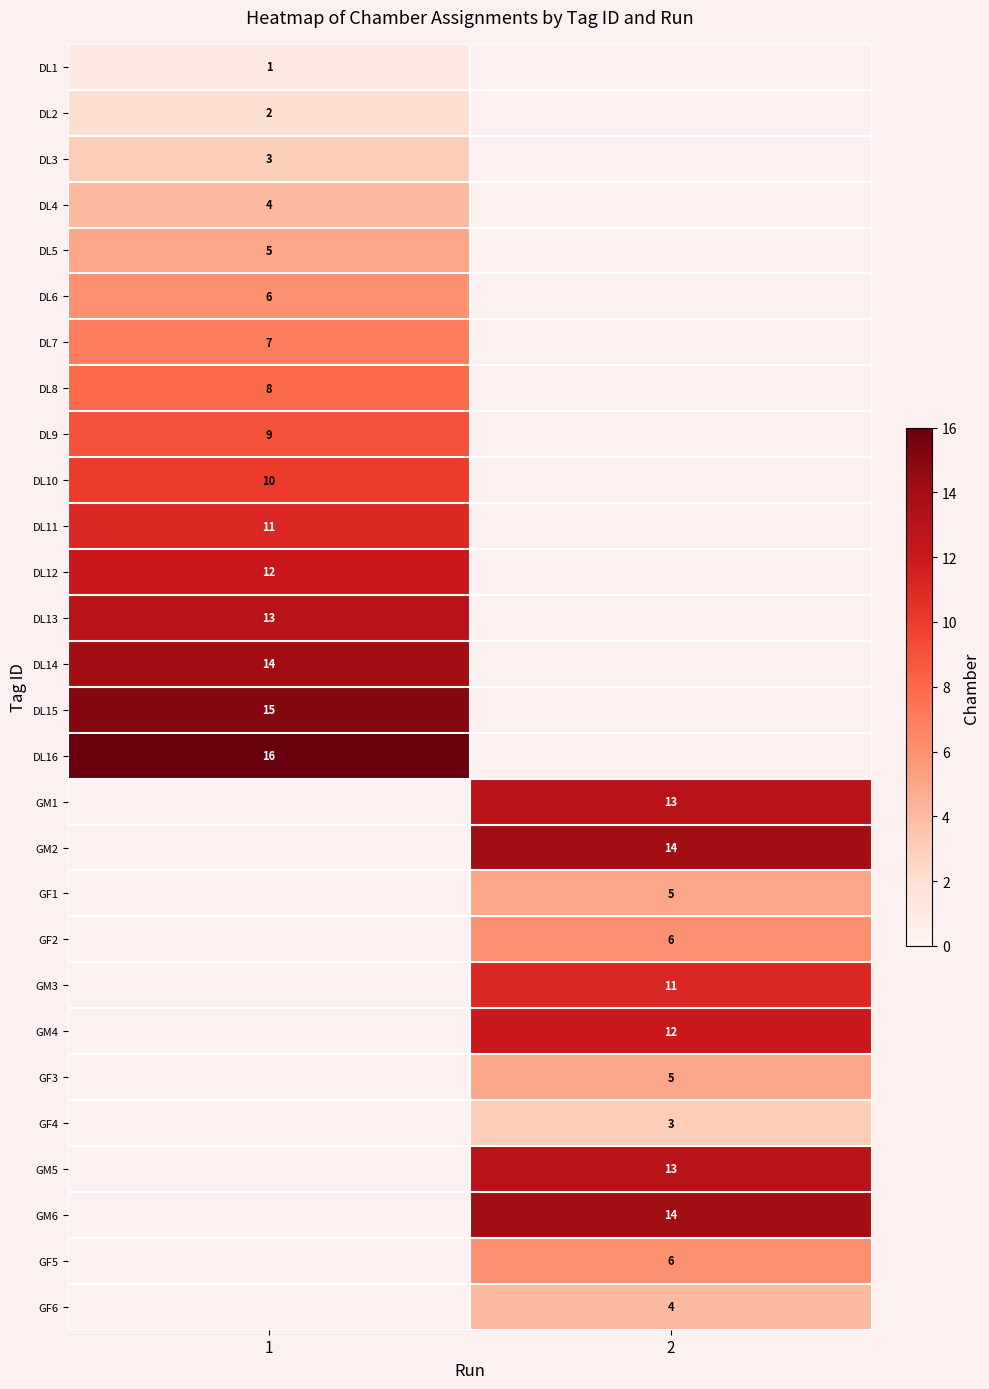

Is the value of DL6 at 1 greater than the value of GF3 at 2?

Yes